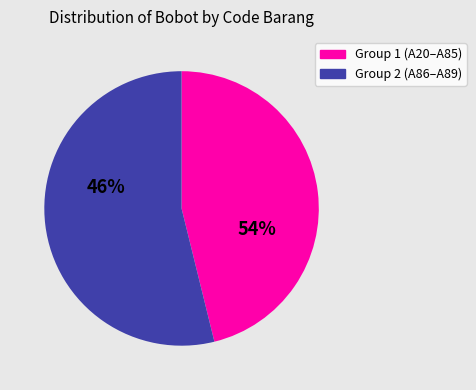

Is it true that A88 is 1% of the pie?

False